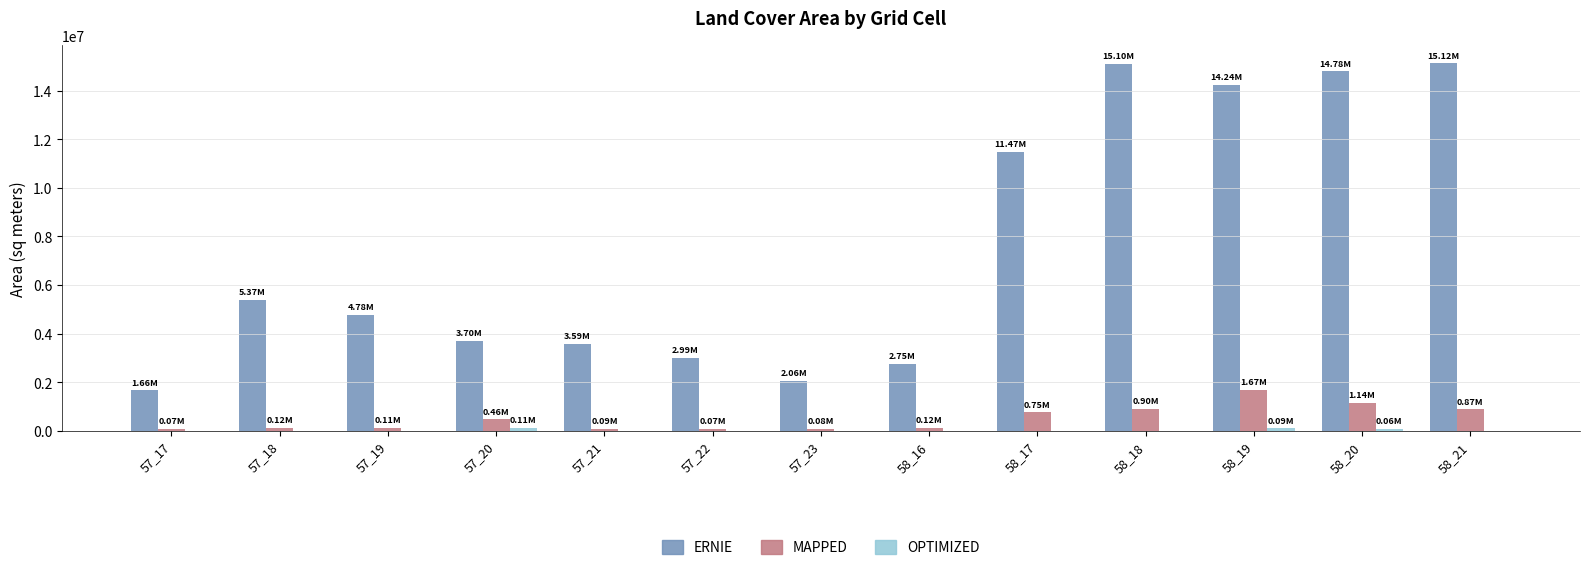

Which series has the largest total across all categories?

ERNIE